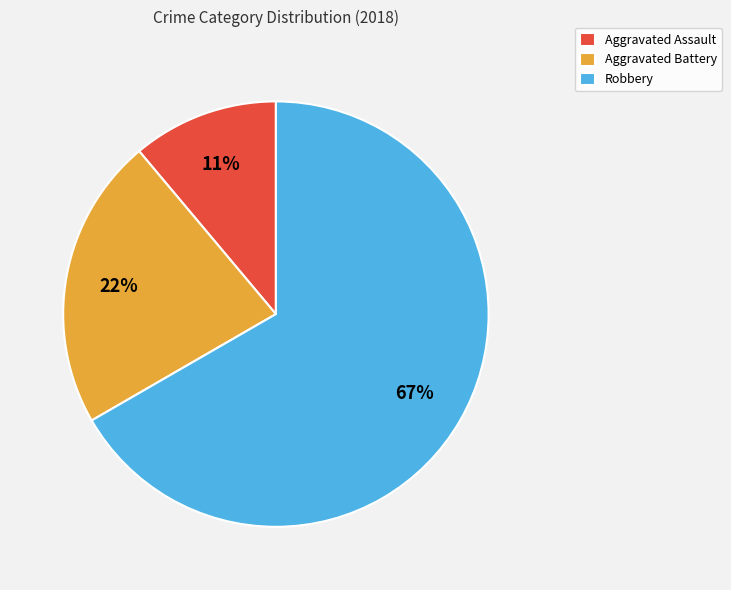

Between Aggravated Battery and Robbery, which is larger?

Robbery